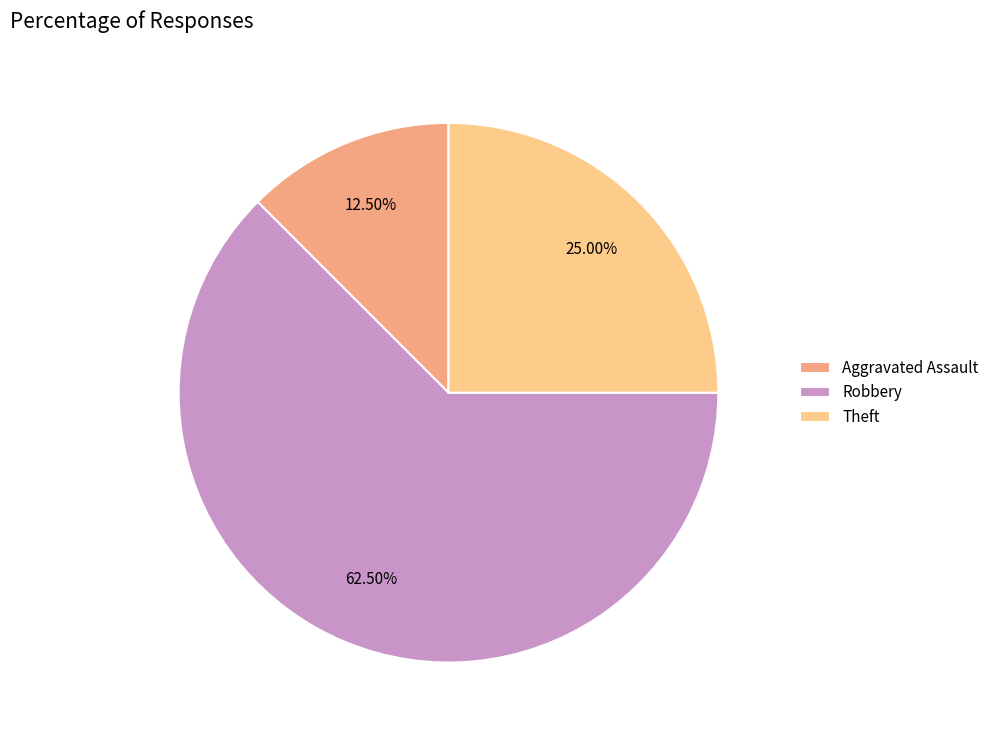

Is it true that Theft is 9% of the pie?

False